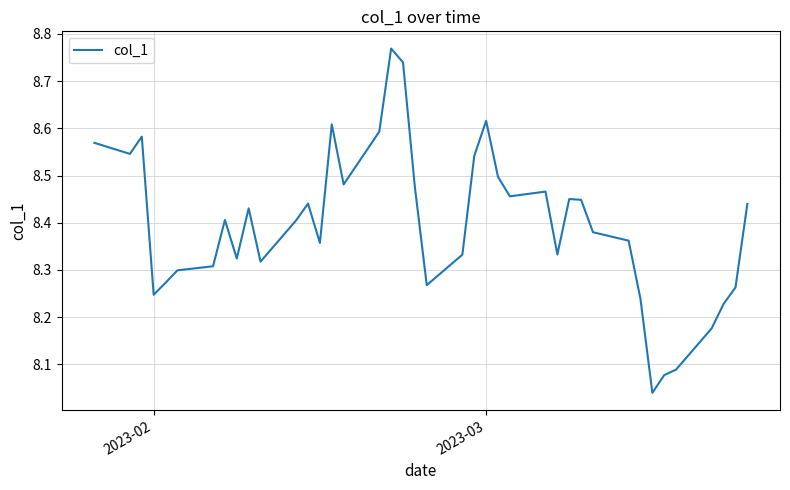

What is the difference between the maximum and minimum values?

0.7